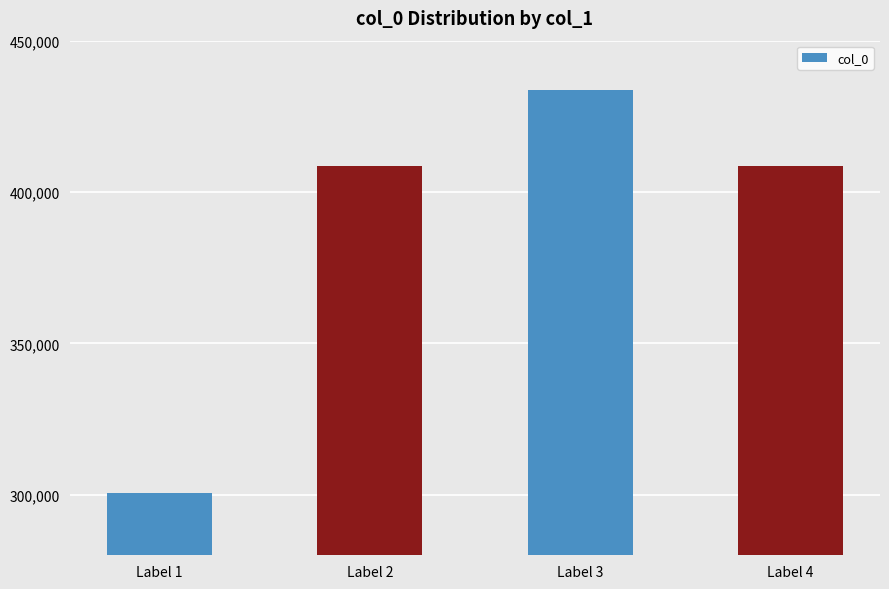

What is the maximum value shown in the chart?

433578